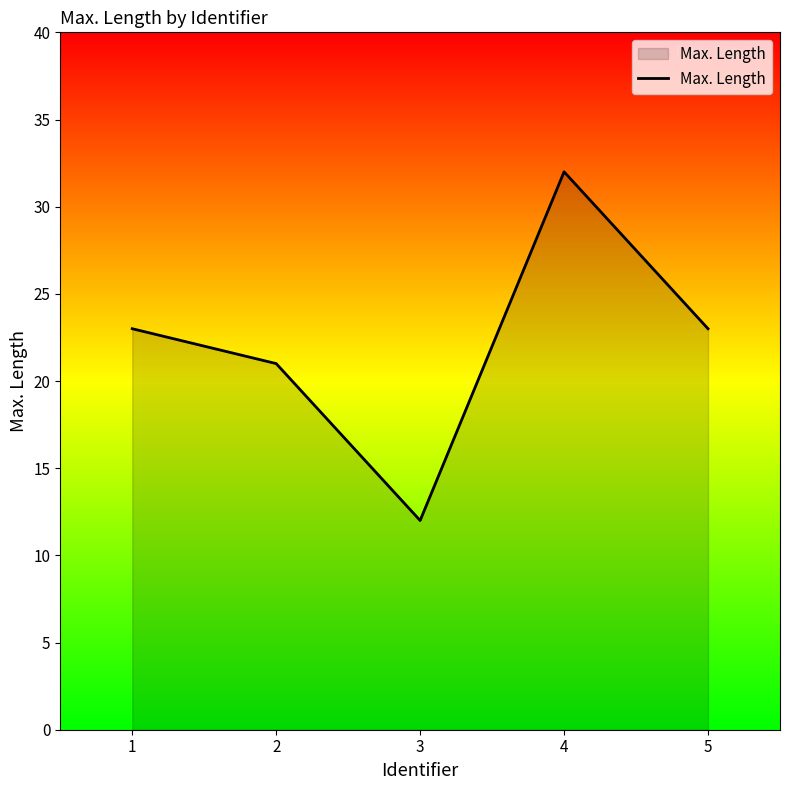

The chart shows a value of 7 at 3. True or false?

False